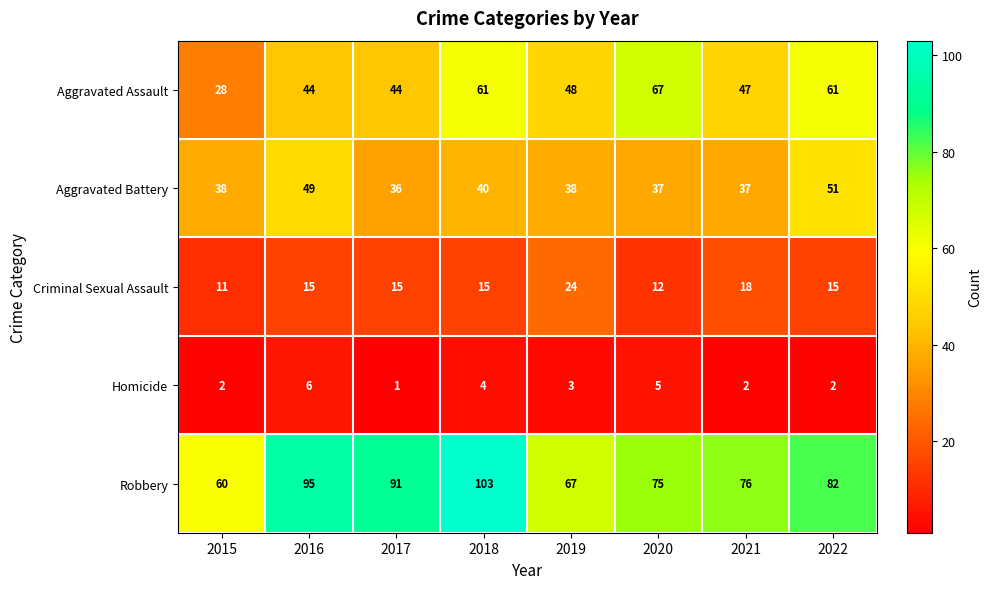

At which category is the sum across all series the highest?

2018